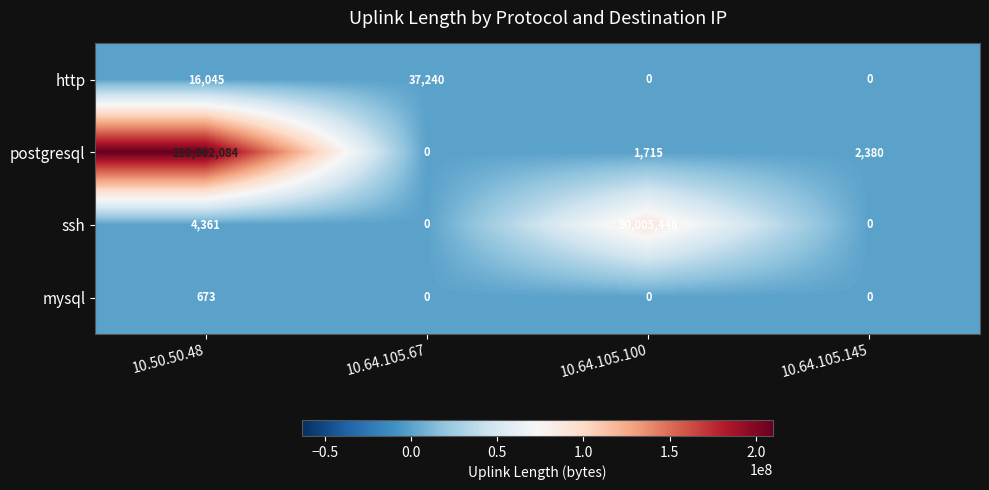

Which label corresponds to the largest value in the chart?

10.50.50.48